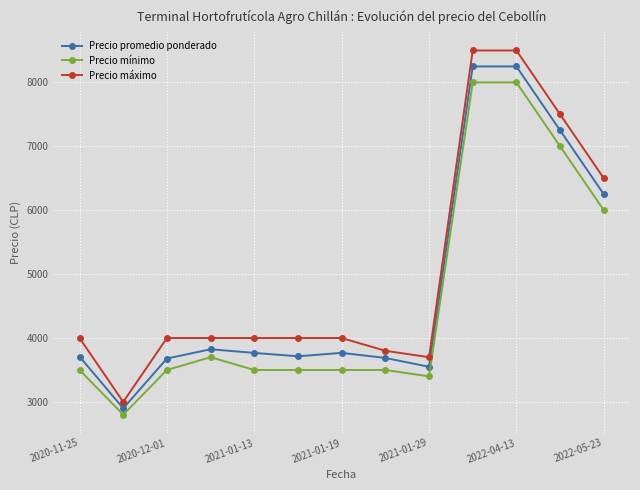

At how many categories does at least one series exceed 3471?

12